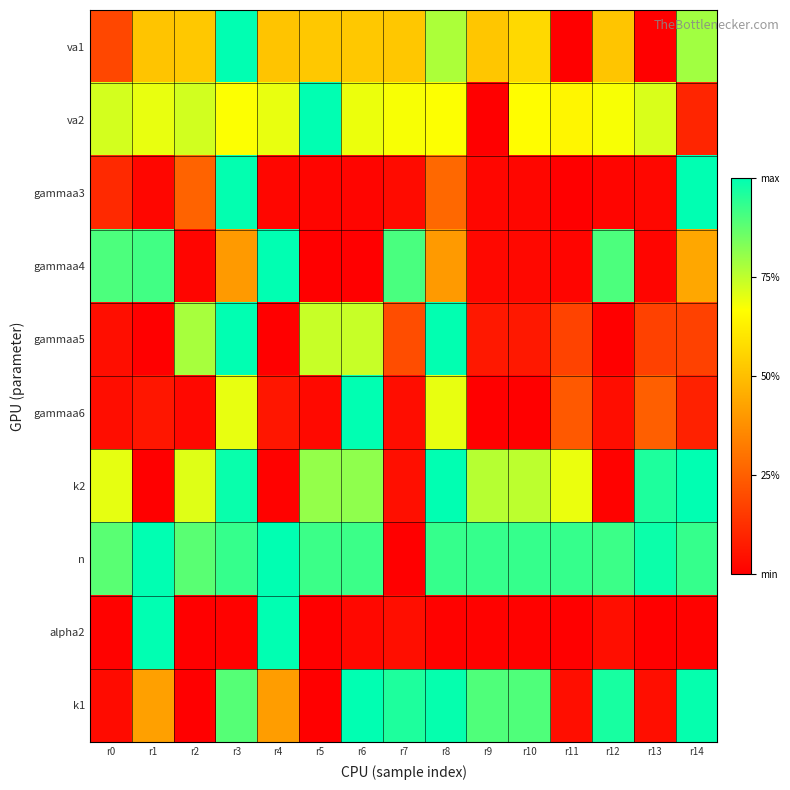

Reading left to right, what are all the values shown in this chart?

va1: r0=0.2	r1=0.5	r2=0.5	r3=1.0	r4=0.5	r5=0.5	r6=0.5	r7=0.5	r8=0.8	r9=0.5	r10=0.6	r11=0.0	r12=0.5	r13=0.0	r14=0.8
va2: r0=0.7	r1=0.7	r2=0.7	r3=0.7	r4=0.7	r5=1.0	r6=0.7	r7=0.7	r8=0.7	r9=0.0	r10=0.7	r11=0.6	r12=0.7	r13=0.7	r14=0.1
gammaa3: r0=0.1	r1=0.0	r2=0.3	r3=1.0	r4=0.0	r5=0.0	r6=0.0	r7=0.0	r8=0.3	r9=0.0	r10=0.0	r11=0.0	r12=0.0	r13=0.0	r14=1.0
gammaa4: r0=0.9	r1=0.9	r2=0.0	r3=0.4	r4=1.0	r5=0.0	r6=0.0	r7=0.9	r8=0.4	r9=0.0	r10=0.0	r11=0.0	r12=0.9	r13=0.0	r14=0.4
gammaa5: r0=0.0	r1=0.0	r2=0.8	r3=1.0	r4=0.0	r5=0.7	r6=0.7	r7=0.2	r8=1.0	r9=0.1	r10=0.1	r11=0.2	r12=0.0	r13=0.2	r14=0.2
gammaa6: r0=0.0	r1=0.1	r2=0.0	r3=0.7	r4=0.1	r5=0.0	r6=1.0	r7=0.0	r8=0.7	r9=0.0	r10=0.0	r11=0.2	r12=0.0	r13=0.3	r14=0.1
k2: r0=0.7	r1=0.0	r2=0.7	r3=1.0	r4=0.0	r5=0.8	r6=0.8	r7=0.0	r8=1.0	r9=0.8	r10=0.8	r11=0.7	r12=0.0	r13=1.0	r14=1.0
n: r0=0.9	r1=1.0	r2=0.9	r3=0.9	r4=1.0	r5=0.9	r6=0.9	r7=0.0	r8=0.9	r9=0.9	r10=0.9	r11=0.9	r12=0.9	r13=1.0	r14=0.9
alpha2: r0=0.0	r1=1.0	r2=0.0	r3=0.0	r4=1.0	r5=0.0	r6=0.0	r7=0.0	r8=0.0	r9=0.0	r10=0.0	r11=0.0	r12=0.0	r13=0.0	r14=0.0
k1: r0=0.0	r1=0.4	r2=0.0	r3=0.9	r4=0.4	r5=0.0	r6=1.0	r7=1.0	r8=1.0	r9=0.9	r10=0.9	r11=0.0	r12=1.0	r13=0.0	r14=1.0